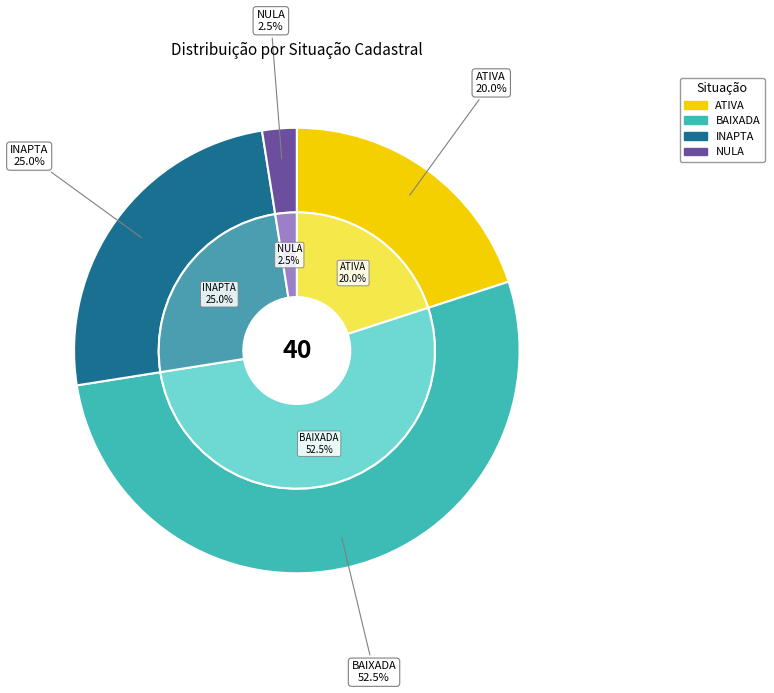

To the nearest percent, what percentage of the pie is BAIXADA?

52%